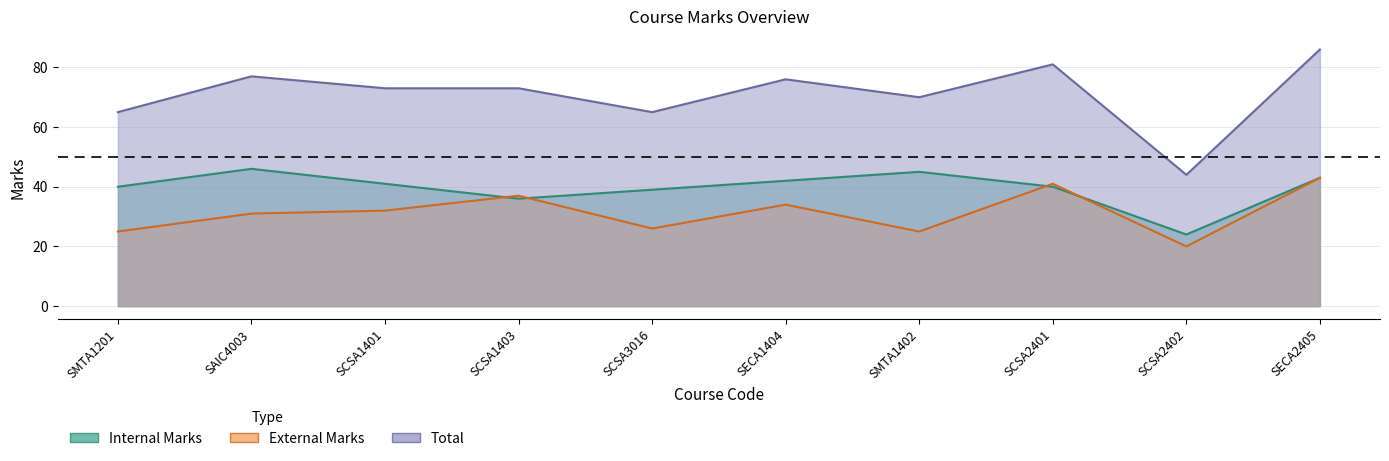

What are all the series names shown in the legend?

Internal Marks, External Marks, Total